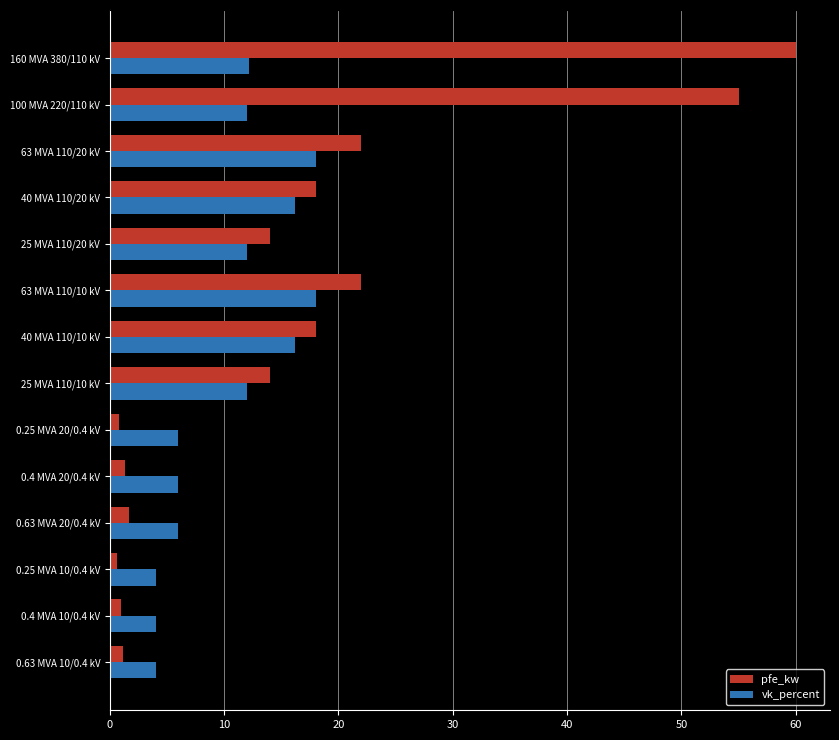

What is the difference between the second highest and minimum values in the pfe_kw series?

54.4